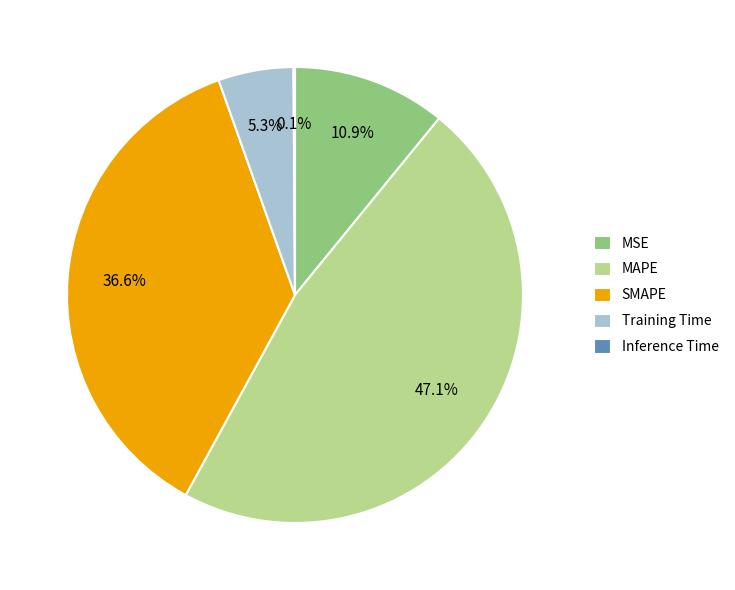

To the nearest percent, what is the combined percentage of Training Time and SMAPE?

42%